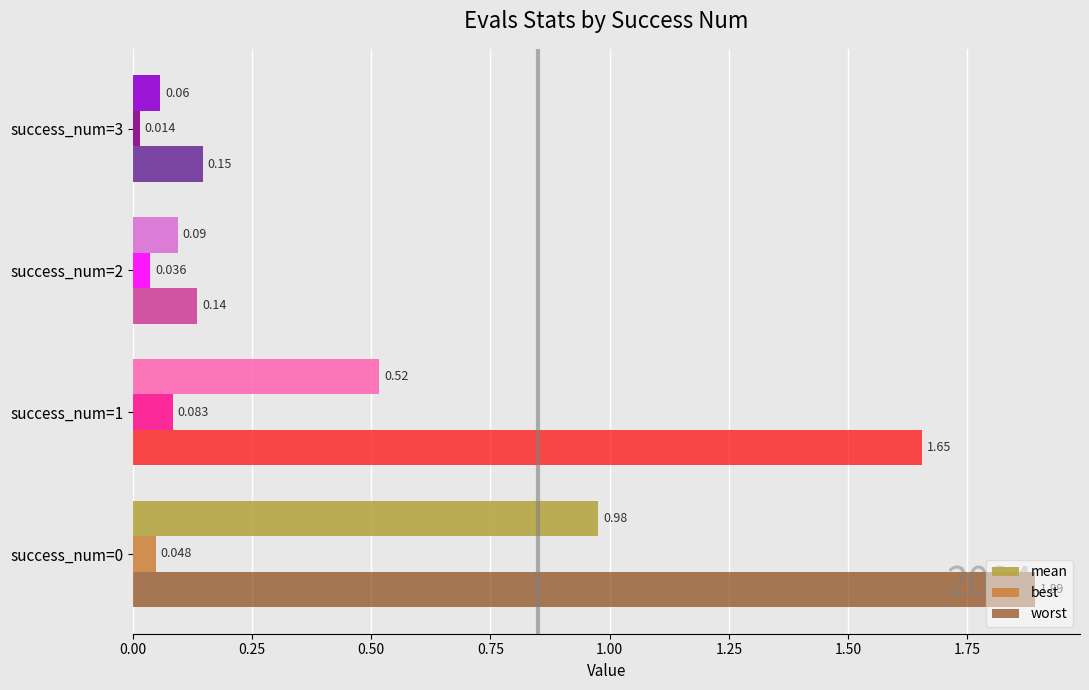

How many values in the worst series exceed 1?

2